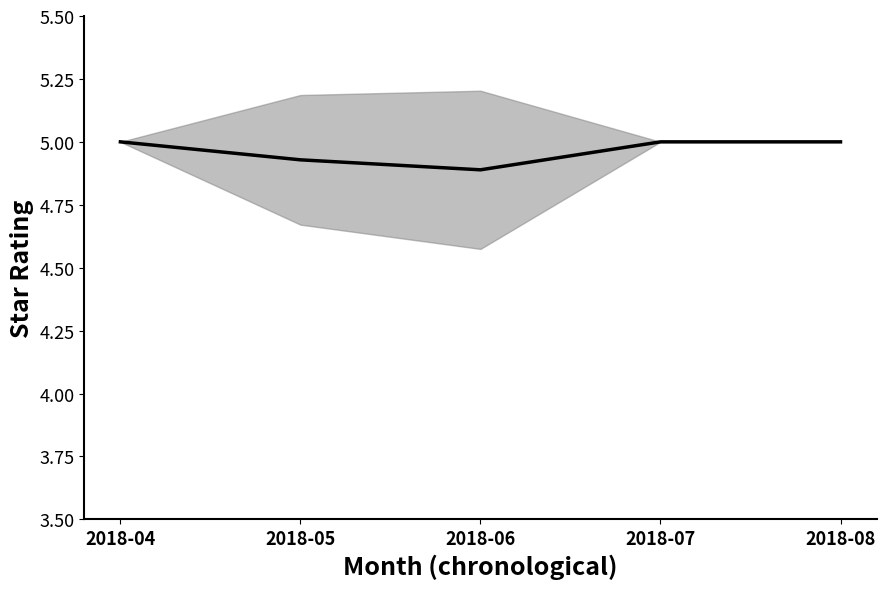

Between 2018-06 and 2018-05, which is larger?

2018-05